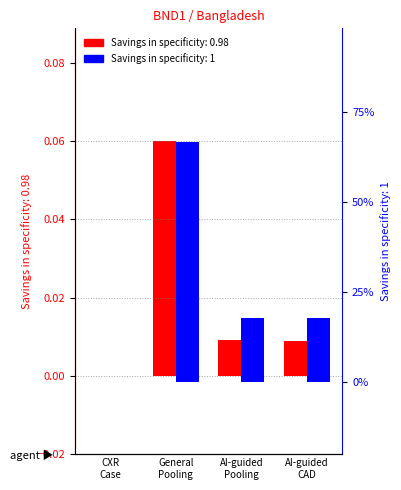

Which series has the largest total across all categories?

Savings in specificity: 1